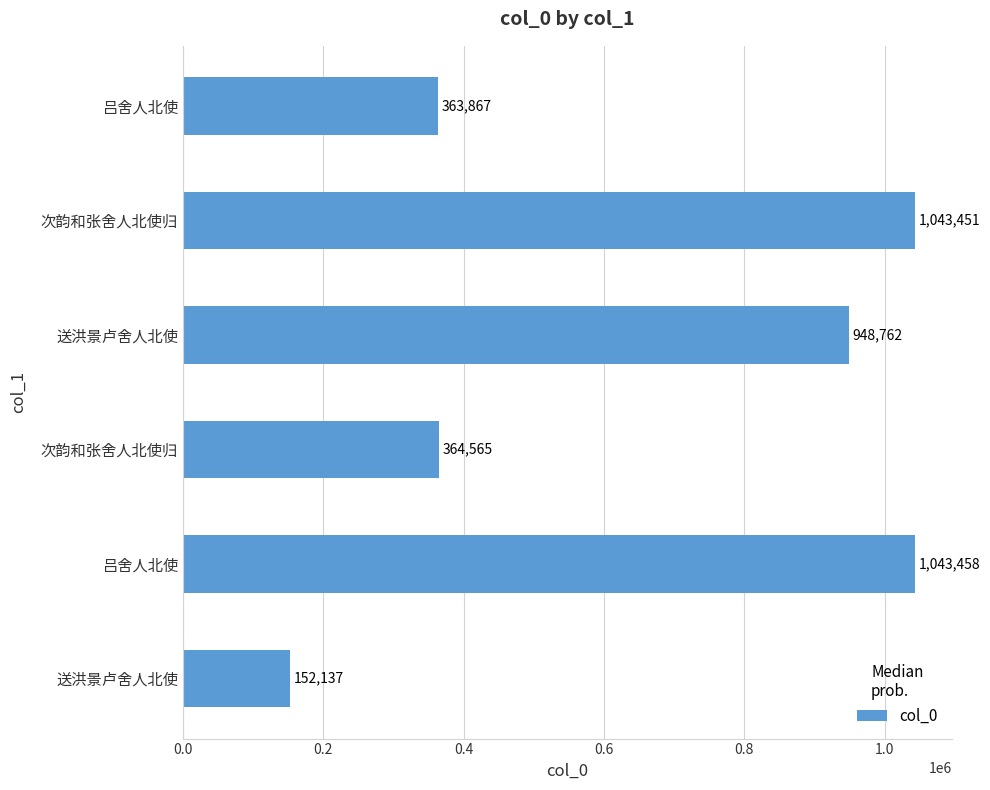

How many values are below 948762?

3